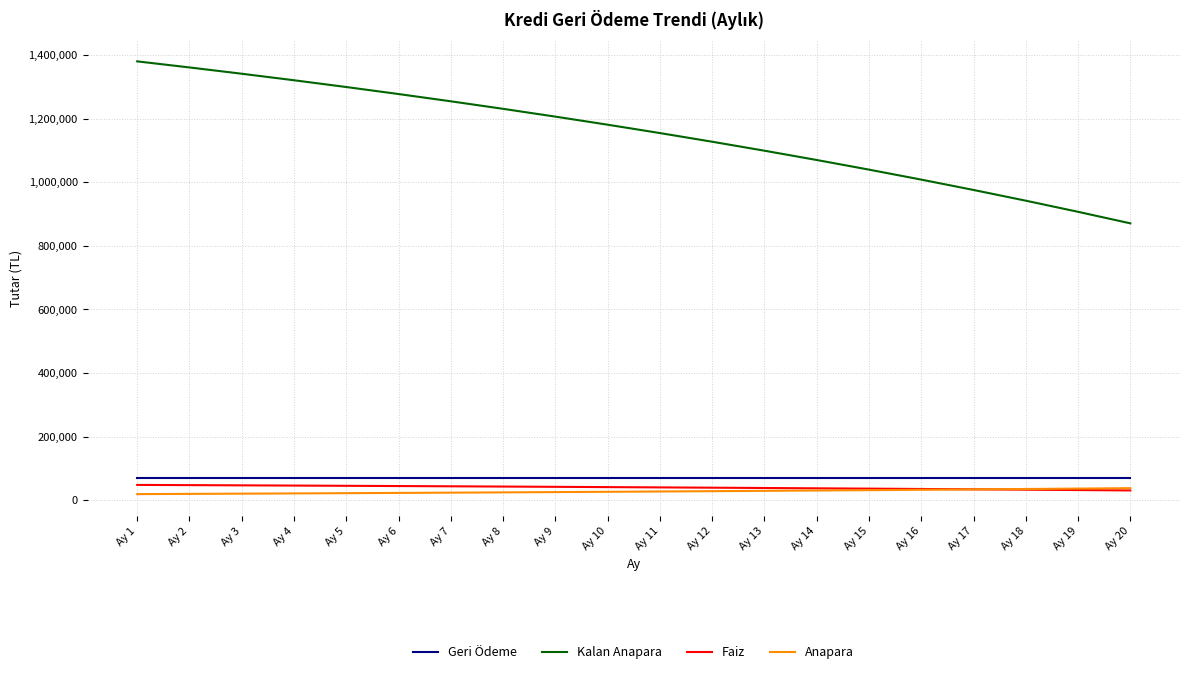

True or false: Geri Ödeme and Kalan Anapara intersect in this chart.

False